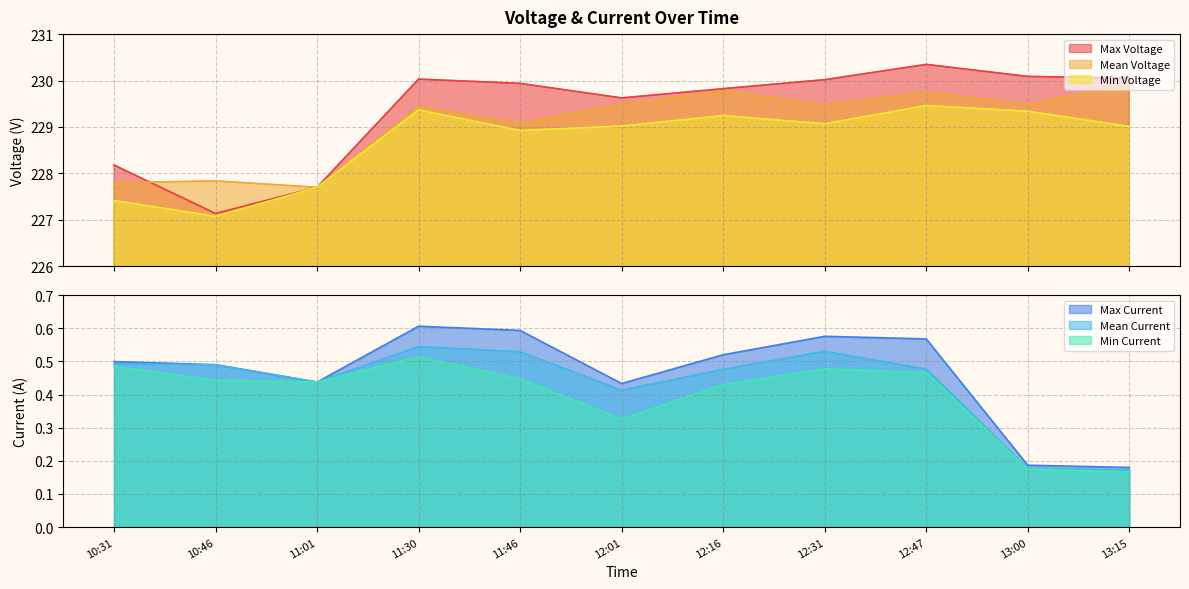

What is the average value of the Max Voltage series?

229.4